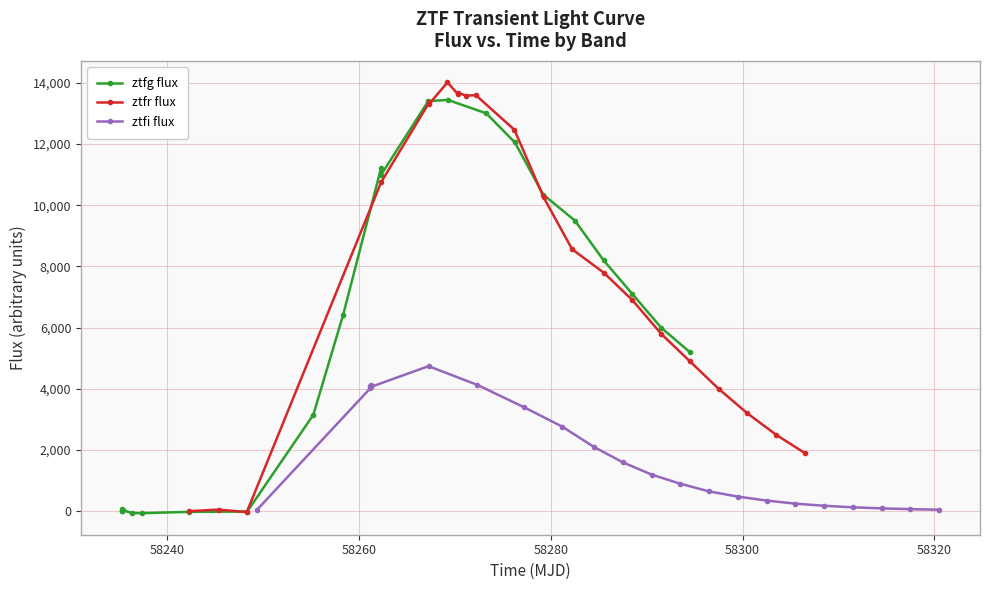

True or false: ztfg flux has more than 1 points higher than both neighbors.

True